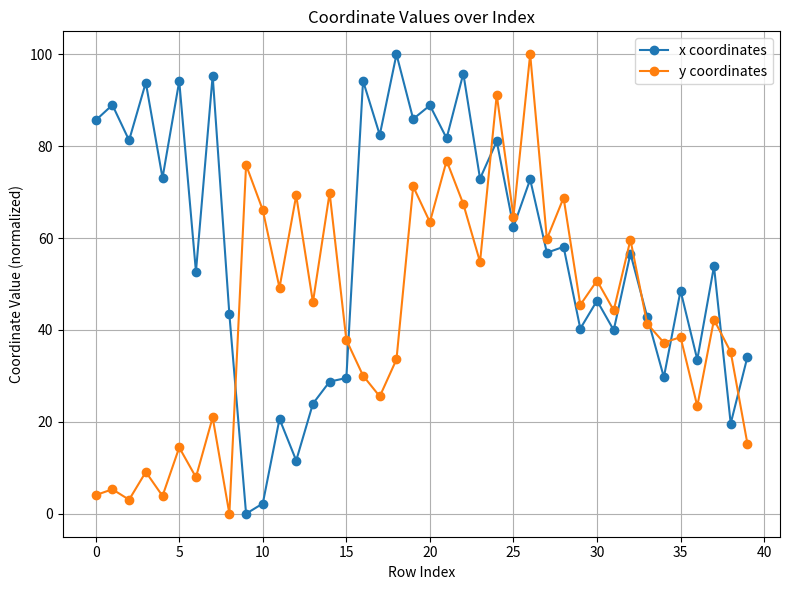

What is the greatest value displayed?

100.0